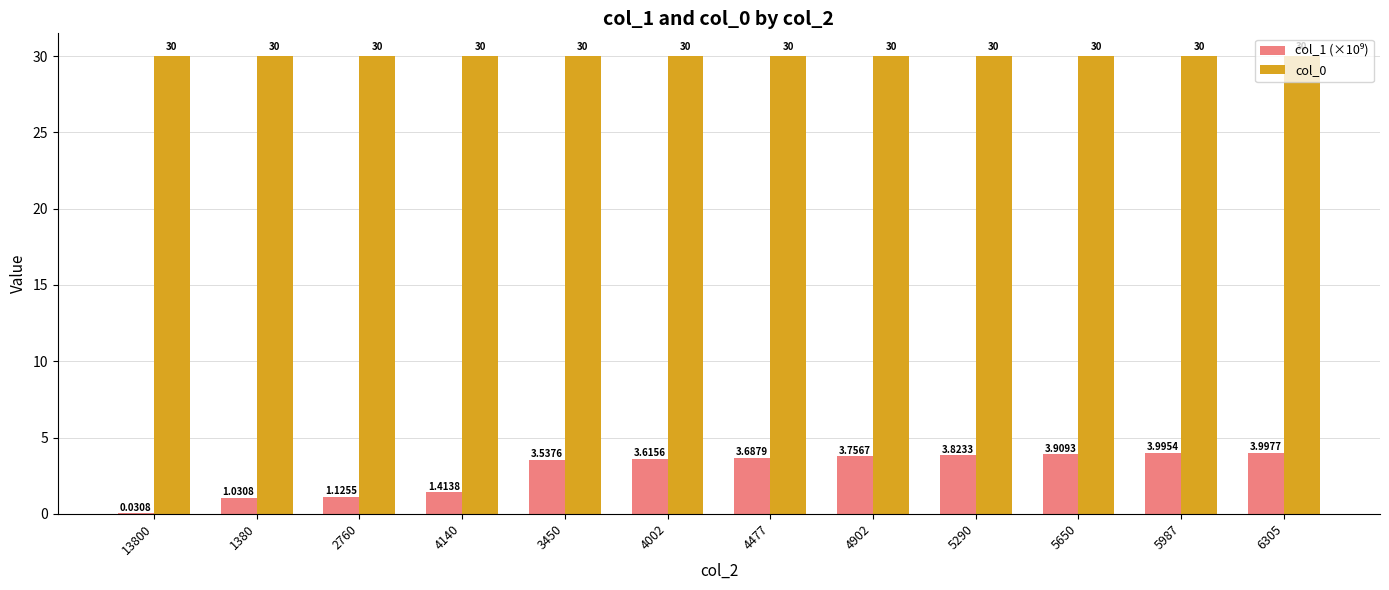

Which category has the lowest value across all series?

13800